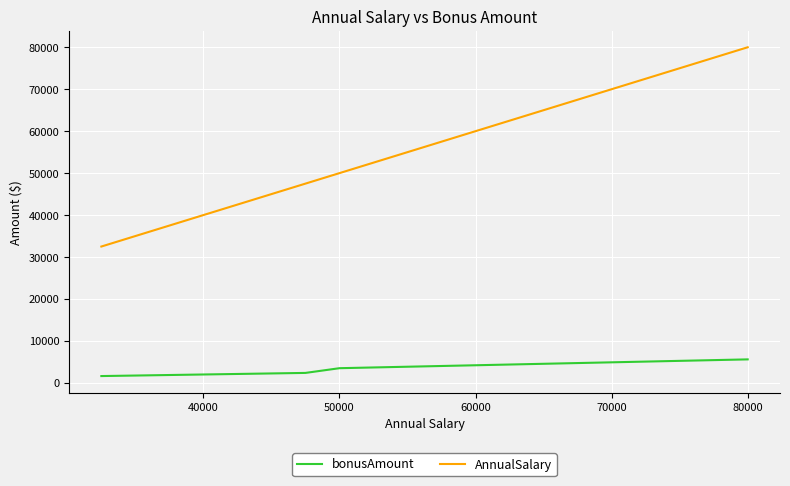

Which series has the largest range (max minus min)?

AnnualSalary